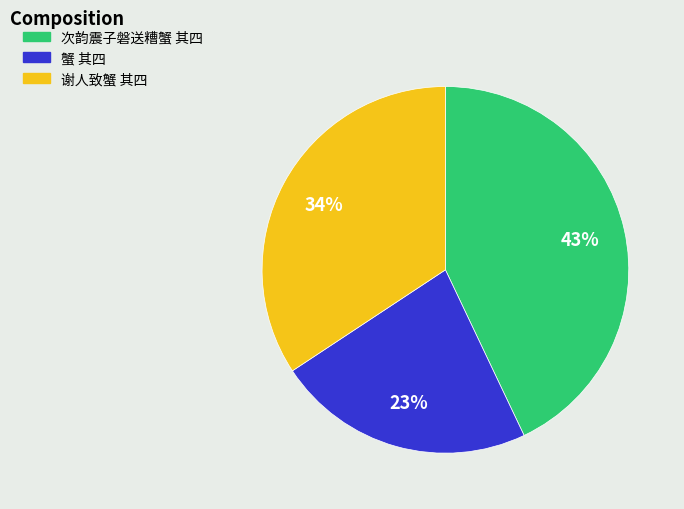

To the nearest percent, what is the combined percentage of 谢人致蟹 其四 and 次韵震子磐送糟蟹 其四?

77%